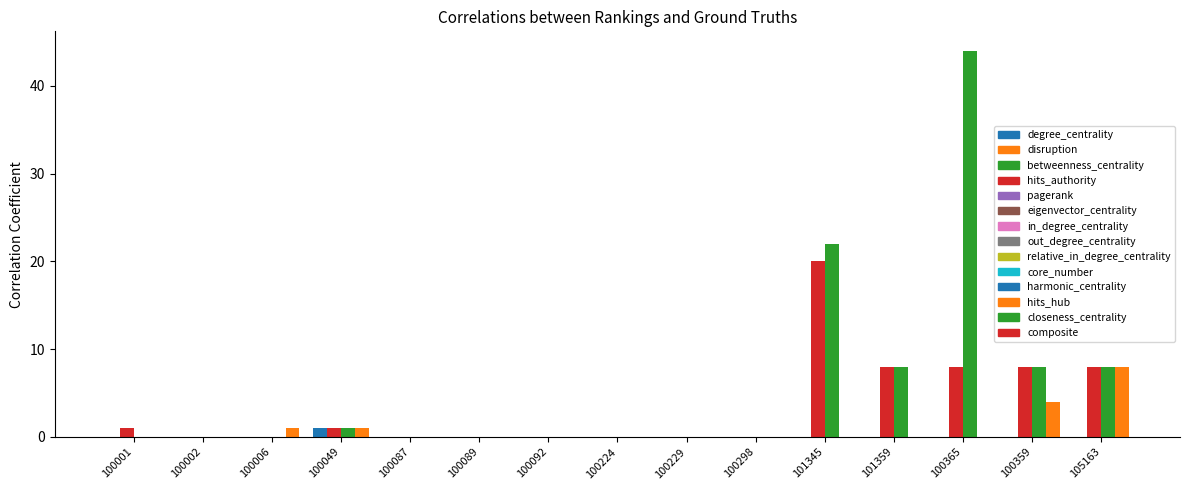

At which category is the sum across all series the highest?

100365